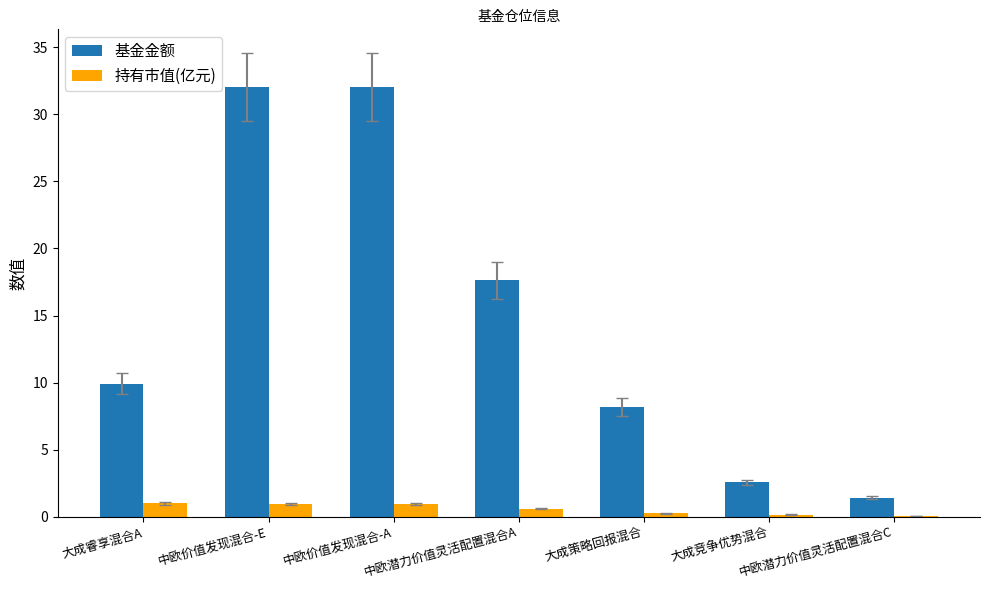

Which series has the largest total across all categories?

基金金额